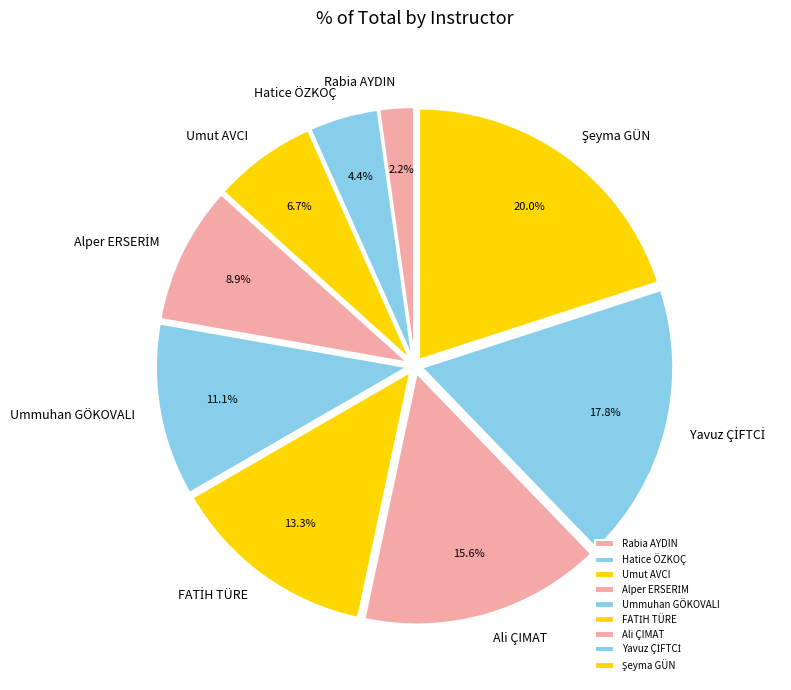

How many segments does this pie chart have?

9